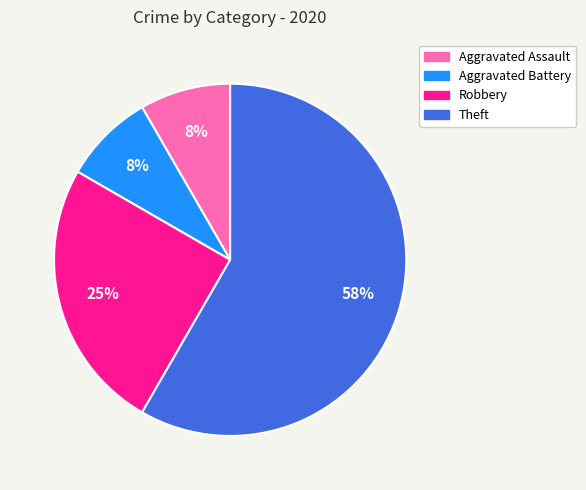

True or false: Theft accounts for 58% of the total.

True